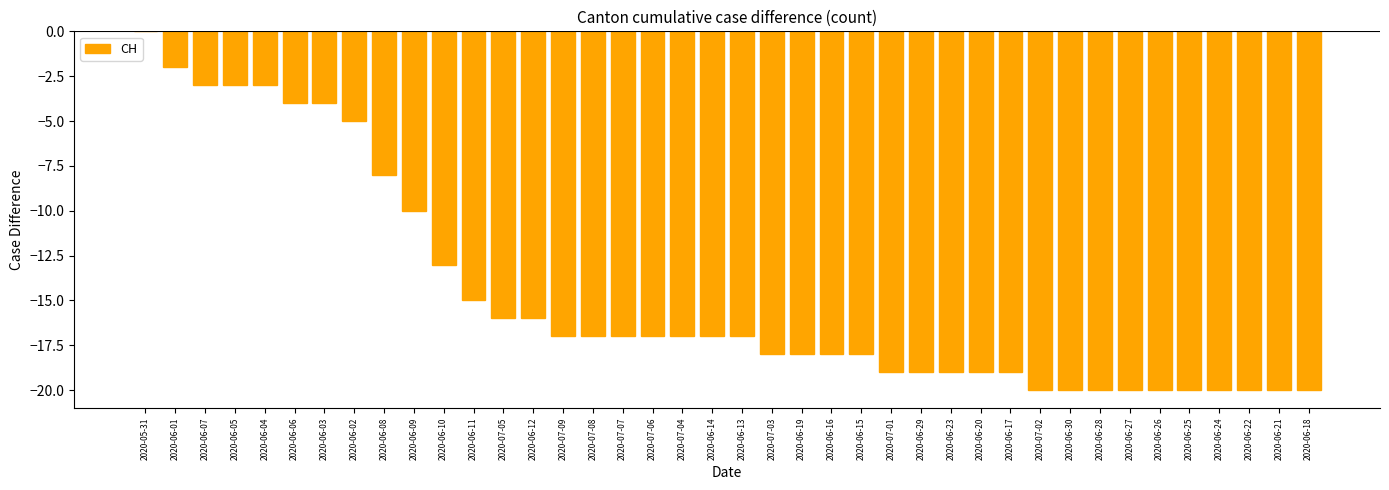

Reading left to right, transcribe all the data shown in this chart.

2020-05-31=0	2020-06-01=-2	2020-06-07=-3	2020-06-05=-3	2020-06-04=-3	2020-06-06=-4	2020-06-03=-4	2020-06-02=-5	2020-06-08=-8	2020-06-09=-10	2020-06-10=-13	2020-06-11=-15	2020-07-05=-16	2020-06-12=-16	2020-07-09=-17	2020-07-08=-17	2020-07-07=-17	2020-07-06=-17	2020-07-04=-17	2020-06-14=-17	2020-06-13=-17	2020-07-03=-18	2020-06-19=-18	2020-06-16=-18	2020-06-15=-18	2020-07-01=-19	2020-06-29=-19	2020-06-23=-19	2020-06-20=-19	2020-06-17=-19	2020-07-02=-20	2020-06-30=-20	2020-06-28=-20	2020-06-27=-20	2020-06-26=-20	2020-06-25=-20	2020-06-24=-20	2020-06-22=-20	2020-06-21=-20	2020-06-18=-20